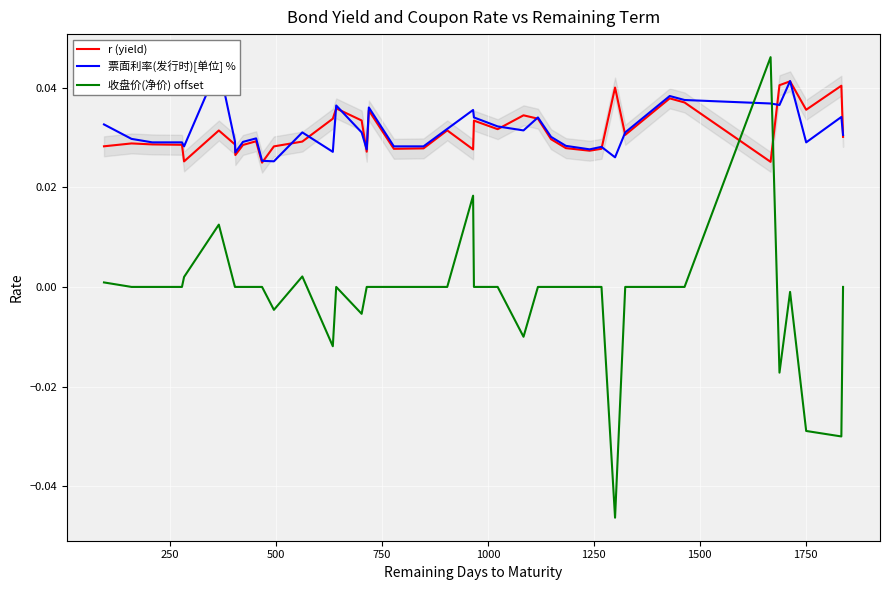

How many intersections are there between 收盘价(净价) offset and r (yield)?

2